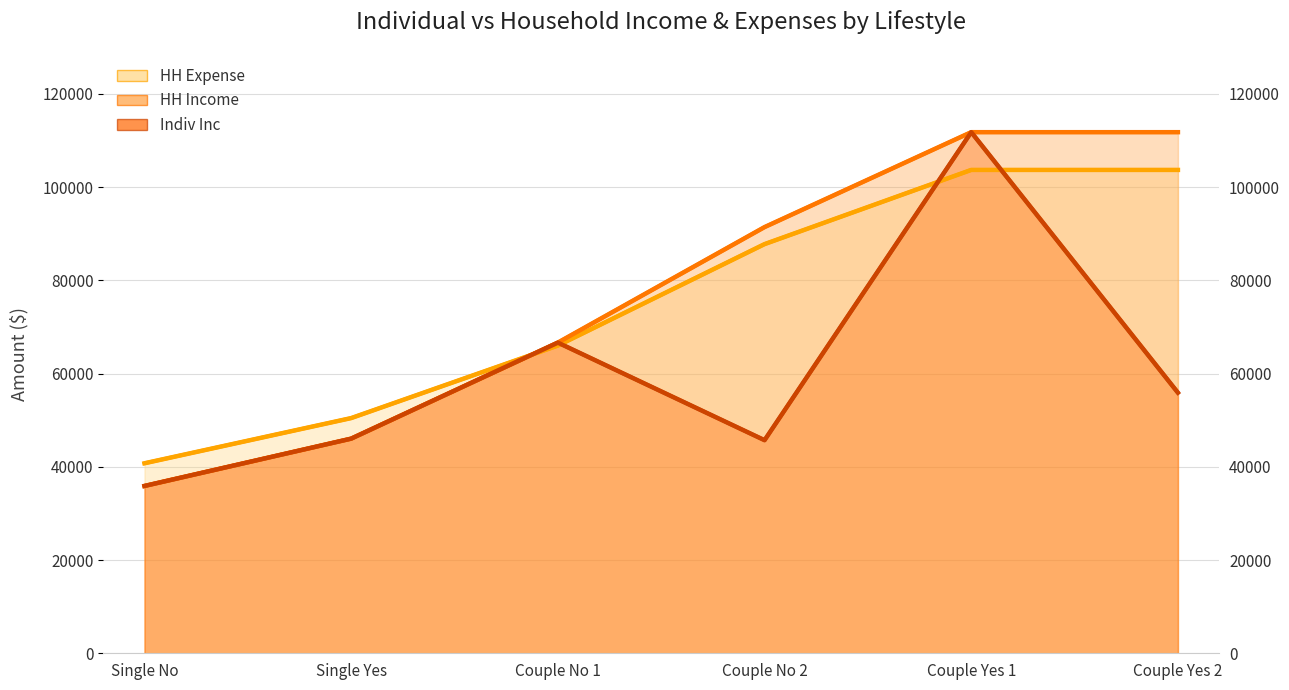

Does the chart display data point markers on the line(s)?

No